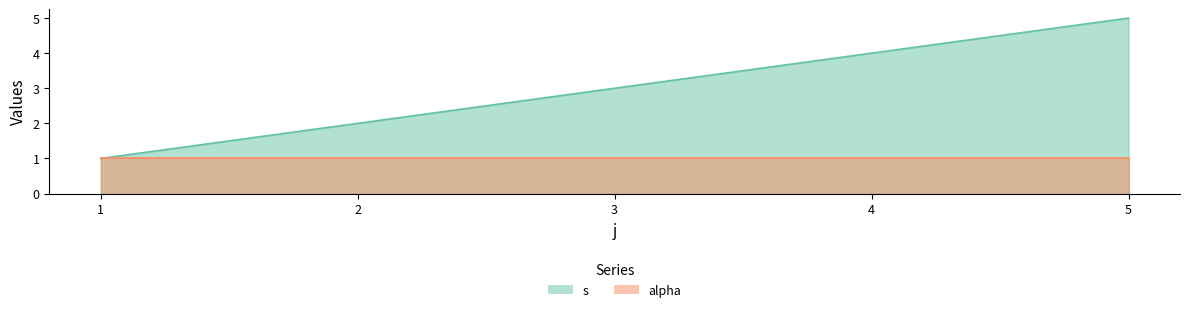

What is the ratio of the value at 1 to the value at 5?

0.2